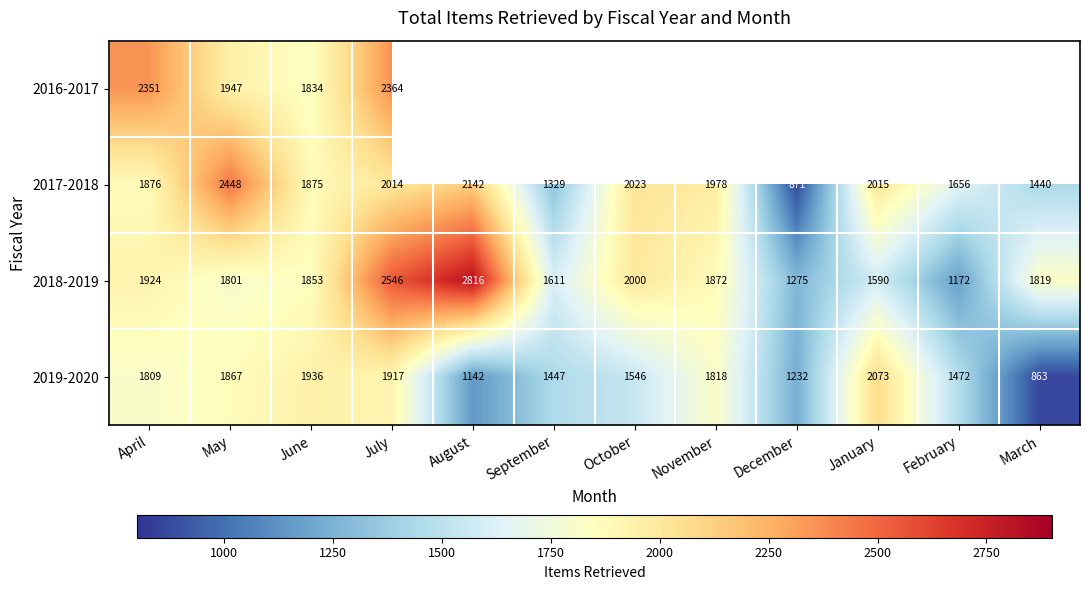

At which label does 2017-2018 reach its minimum?

December